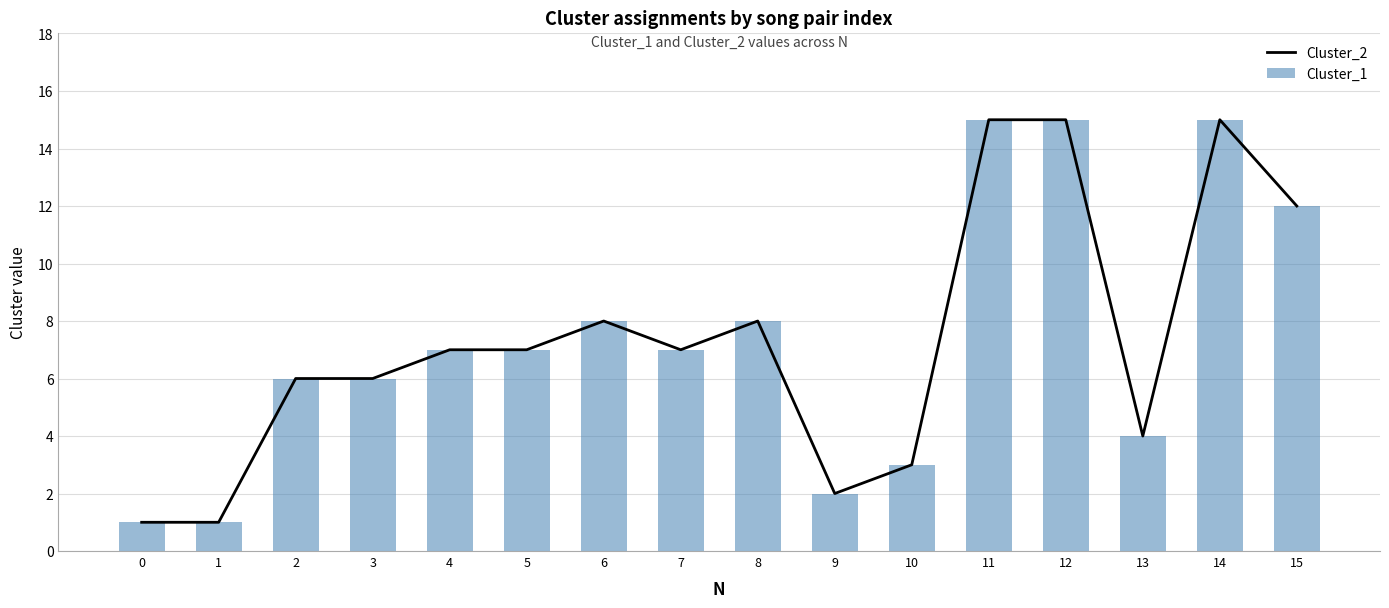

Between 2 and 6, which series saw the biggest shift?

Cluster_2